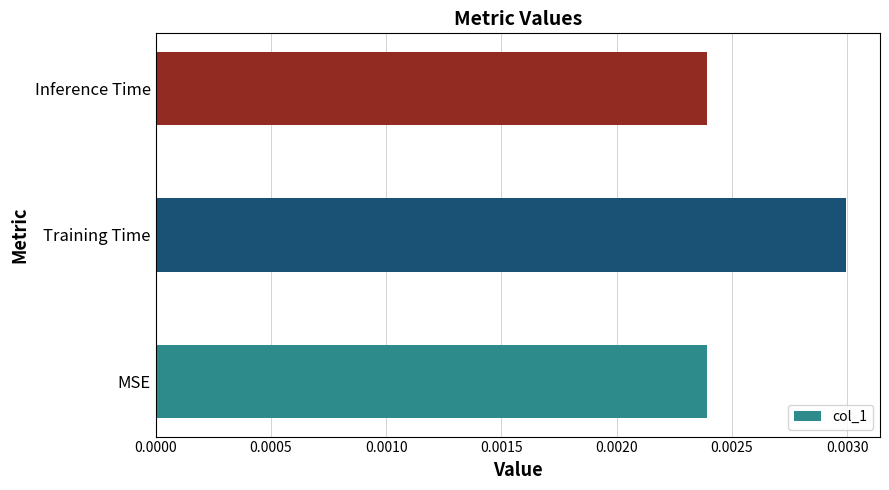

At which category does the chart reach its peak across all series?

Training Time